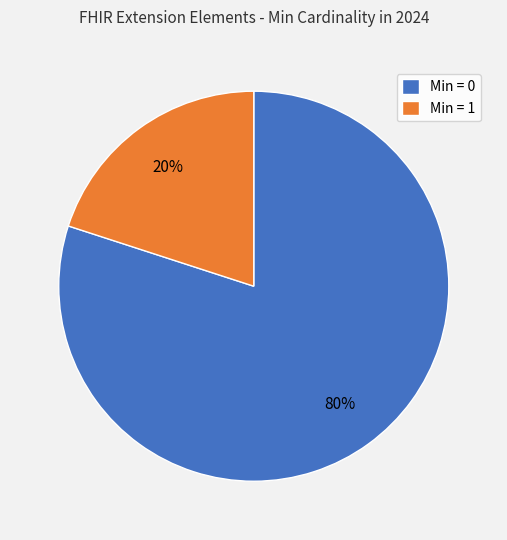

How many slices are in this pie chart?

2